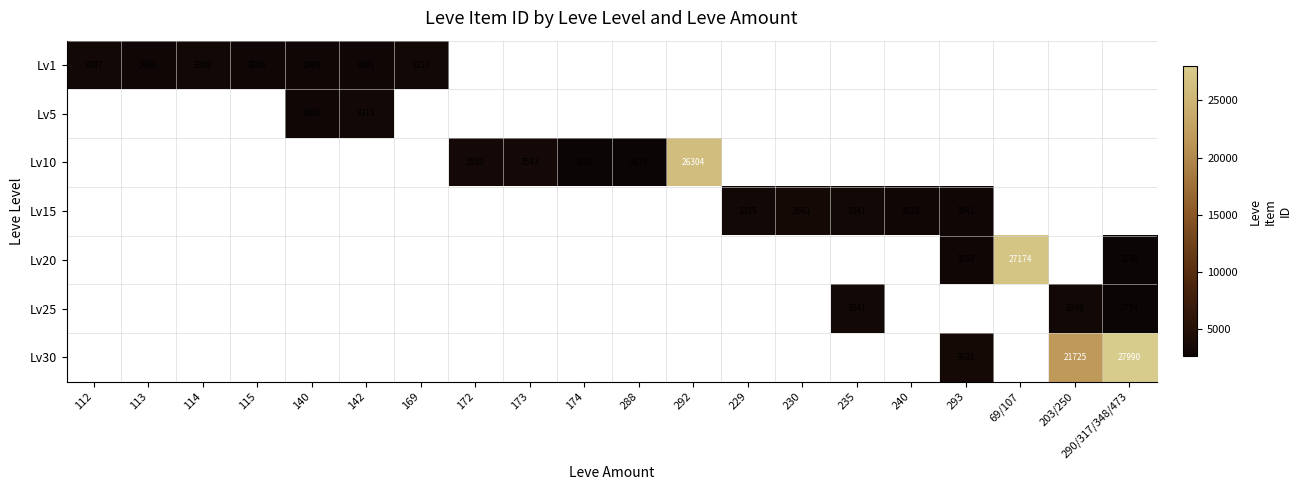

The value of Lv1 at 112 is 3307. True or false?

True